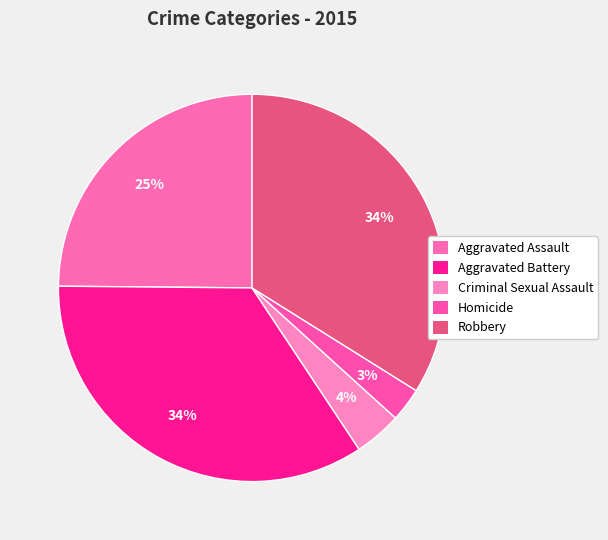

The Robbery slice represents 20% of the pie. True or false?

False